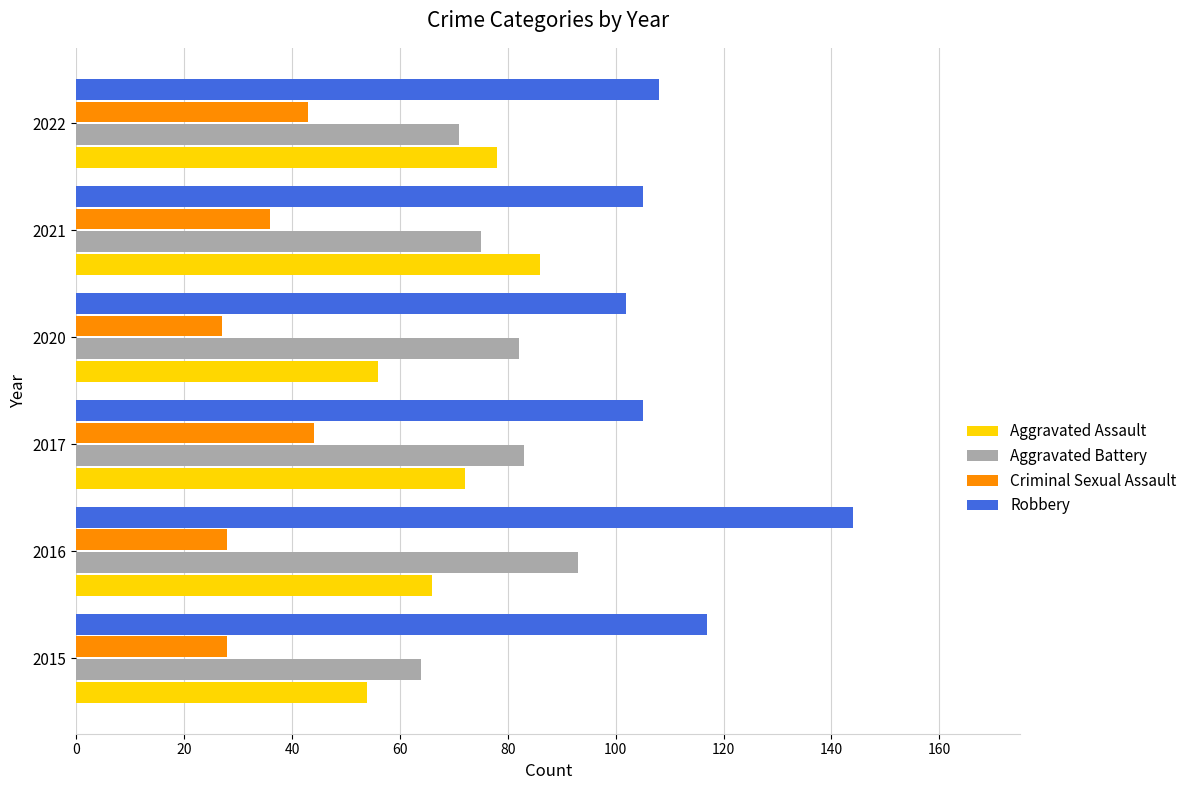

What is the difference between the second highest and minimum values in the Aggravated Assault series?

24